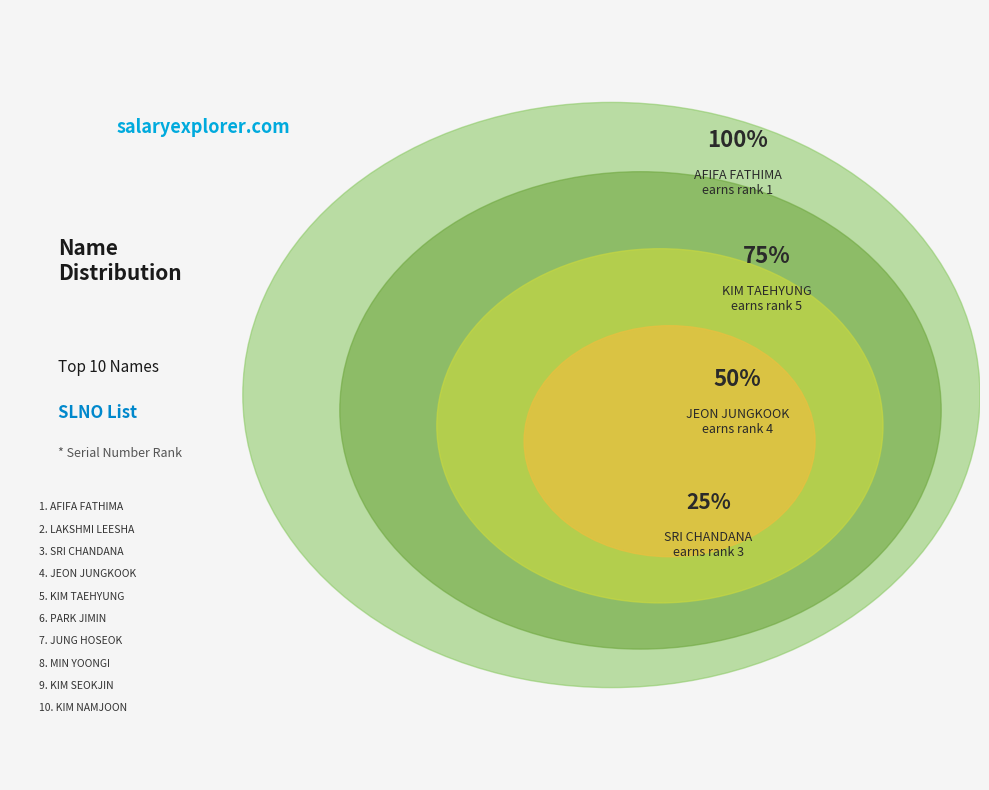

Is it true that SRI CHANDANA is 1% of the pie?

False